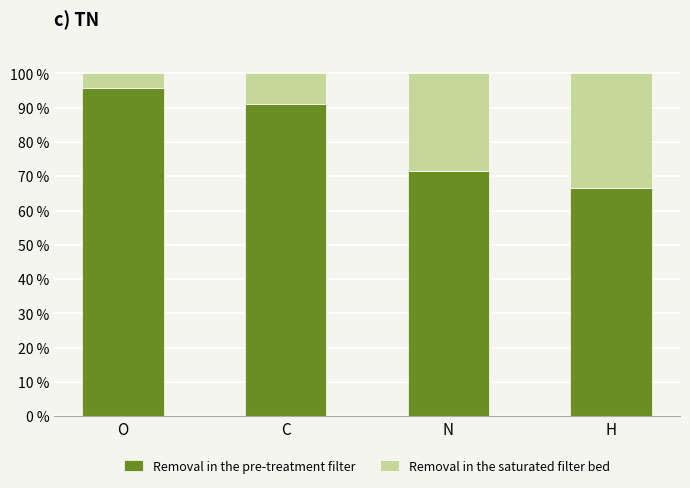

Reading right to left, transcribe the values for Removal in the pre-treatment filter.

H=66.5	N=71.5	C=91.0	O=95.8